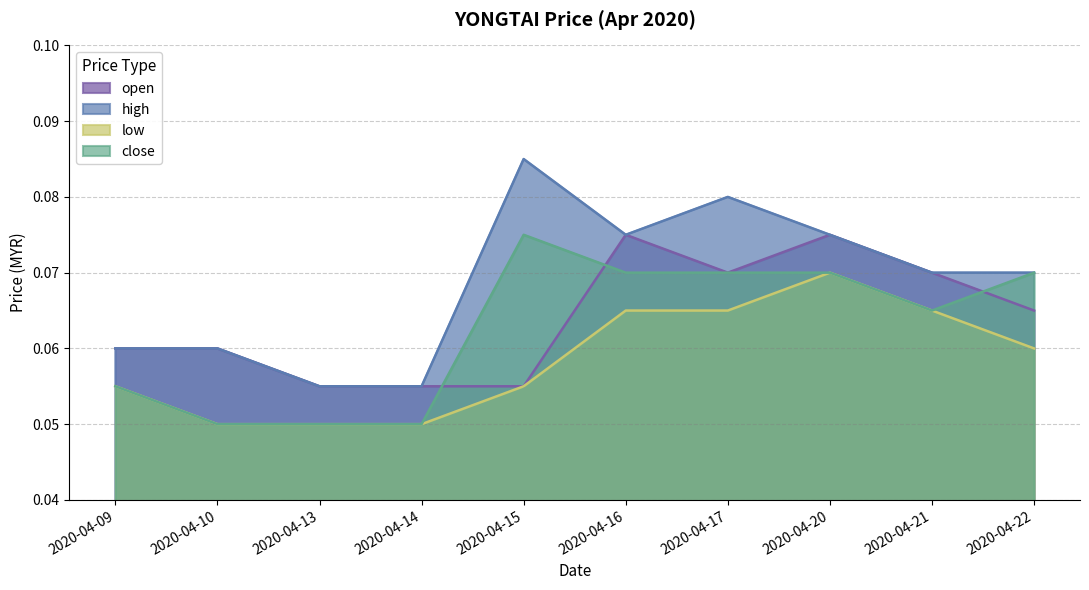

At which category is the sum across all series the highest?

2020-04-20